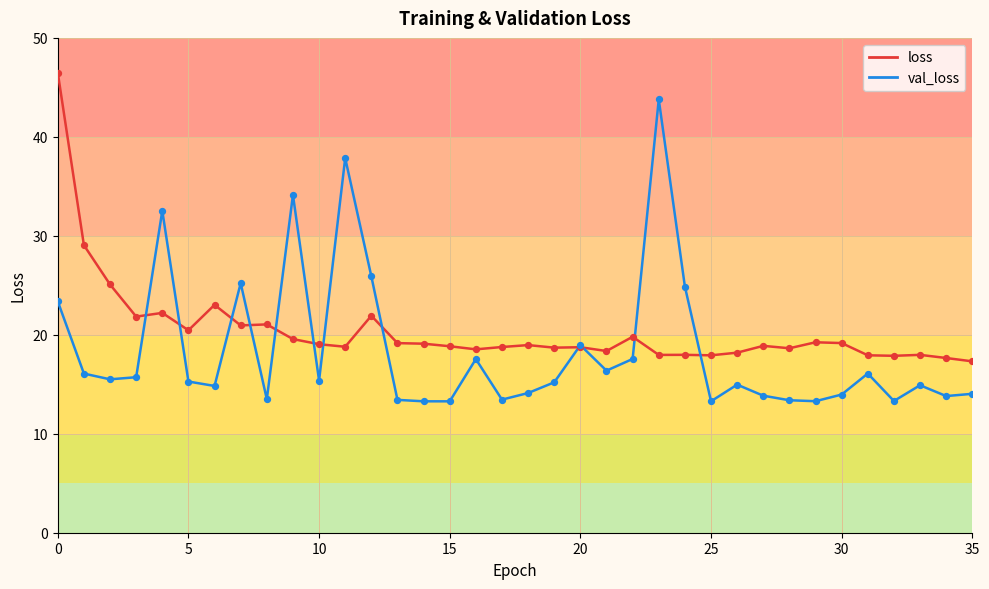

What are all the series names shown in the legend?

loss, val_loss